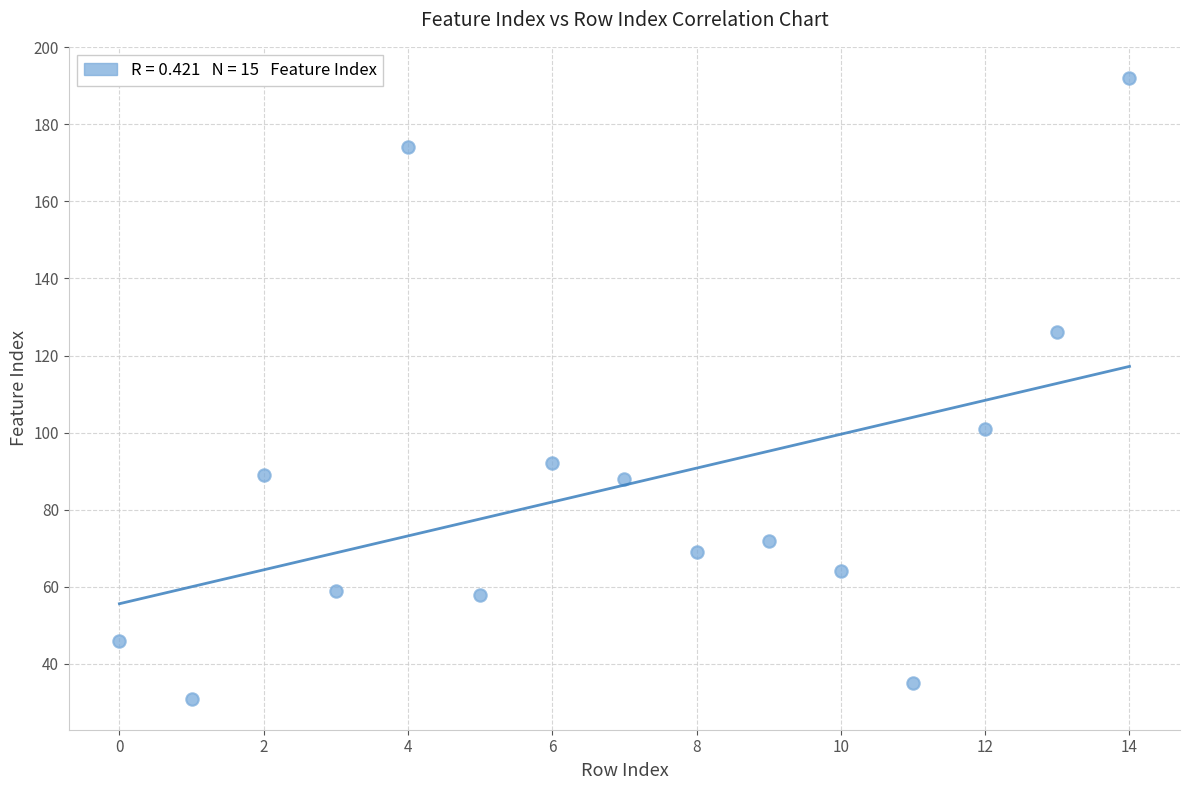

What is the range of Y values (max minus min)?

161